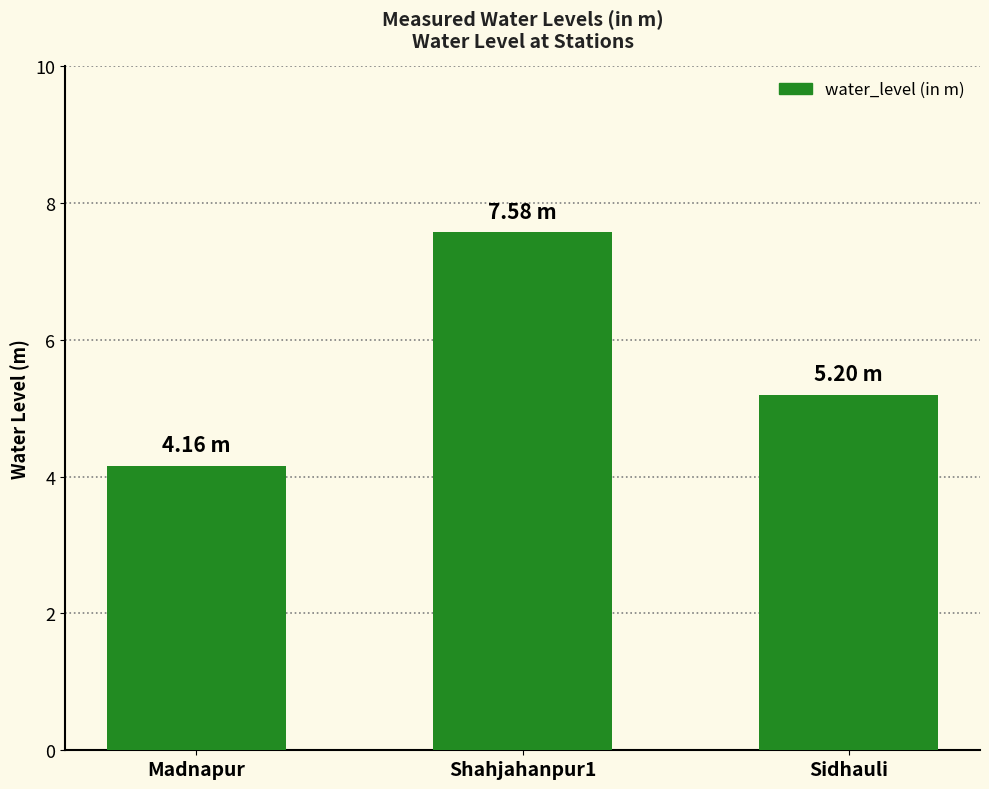

What is the difference between the maximum and minimum values?

3.4